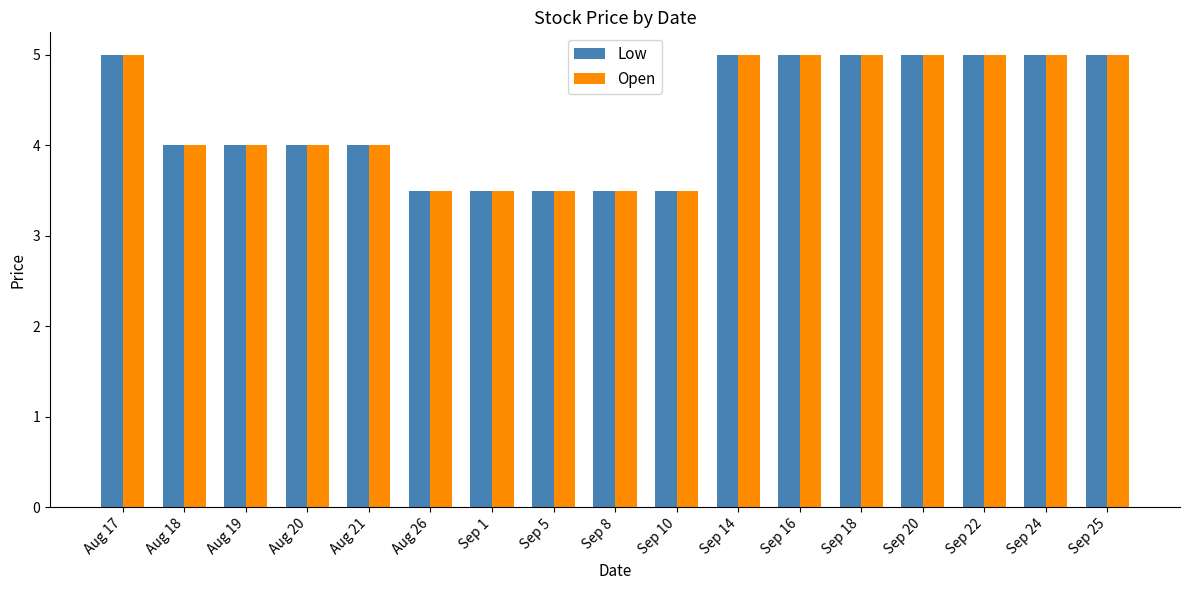

True or false: Open has a value of 6.2 at Sep 5.

False